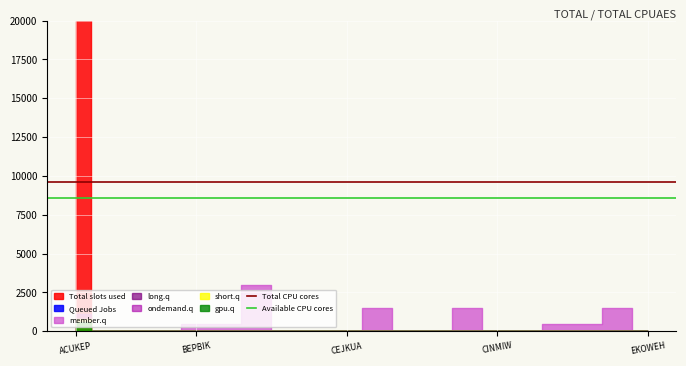

What is the sum of all Available CPU cores values?

17160